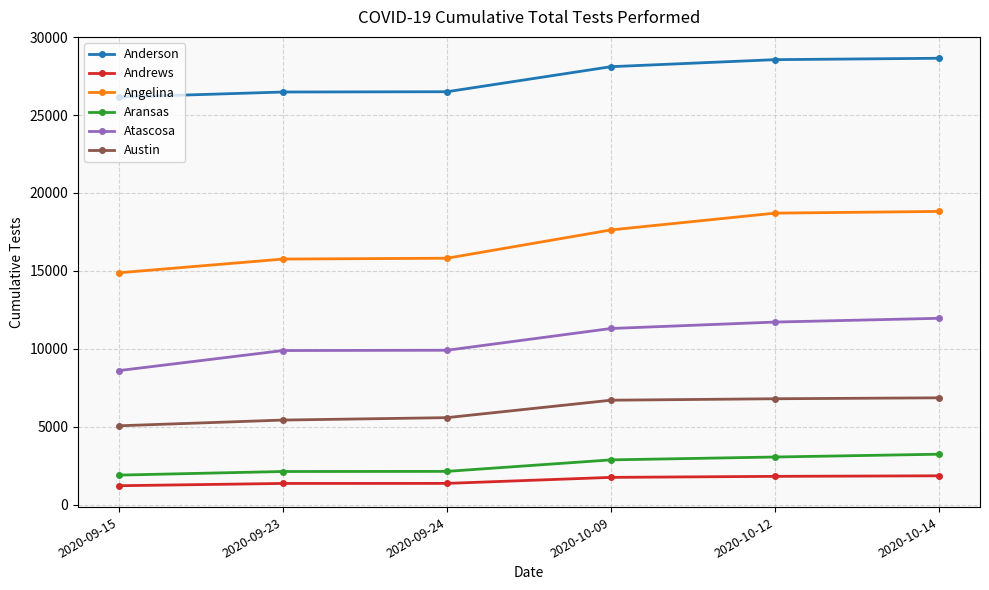

What is the average value of the Atascosa series?

10564